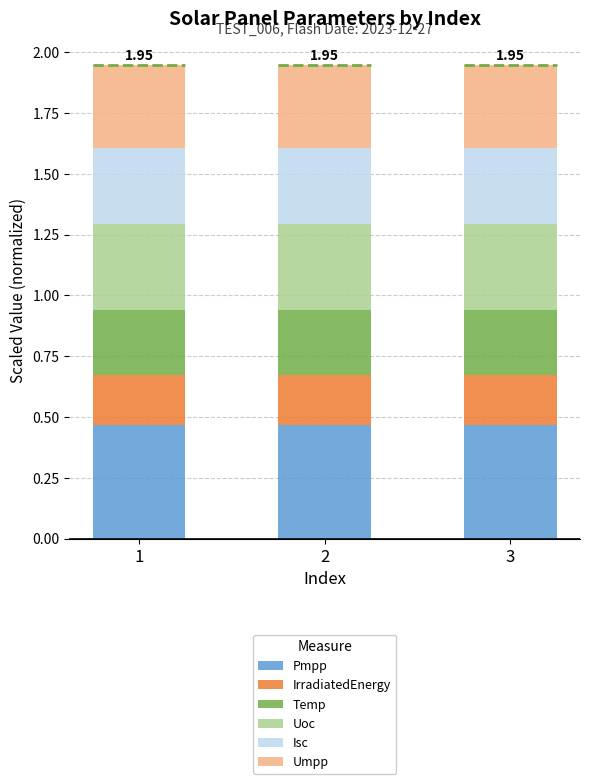

What is the total value across all series at 2?

1.9